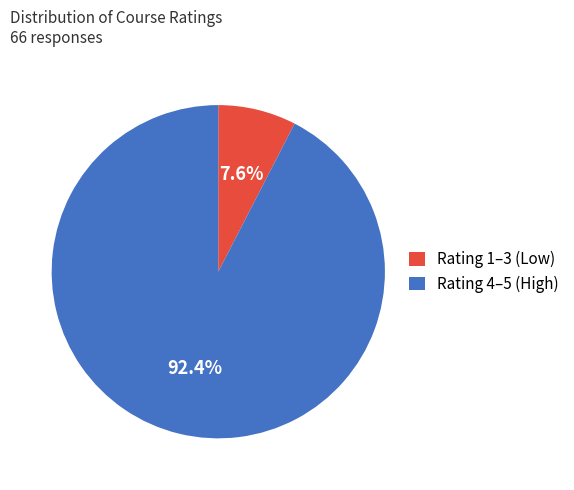

Which has a higher value, Rating 4–5 (High) or Rating 1–3 (Low)?

Rating 4–5 (High)